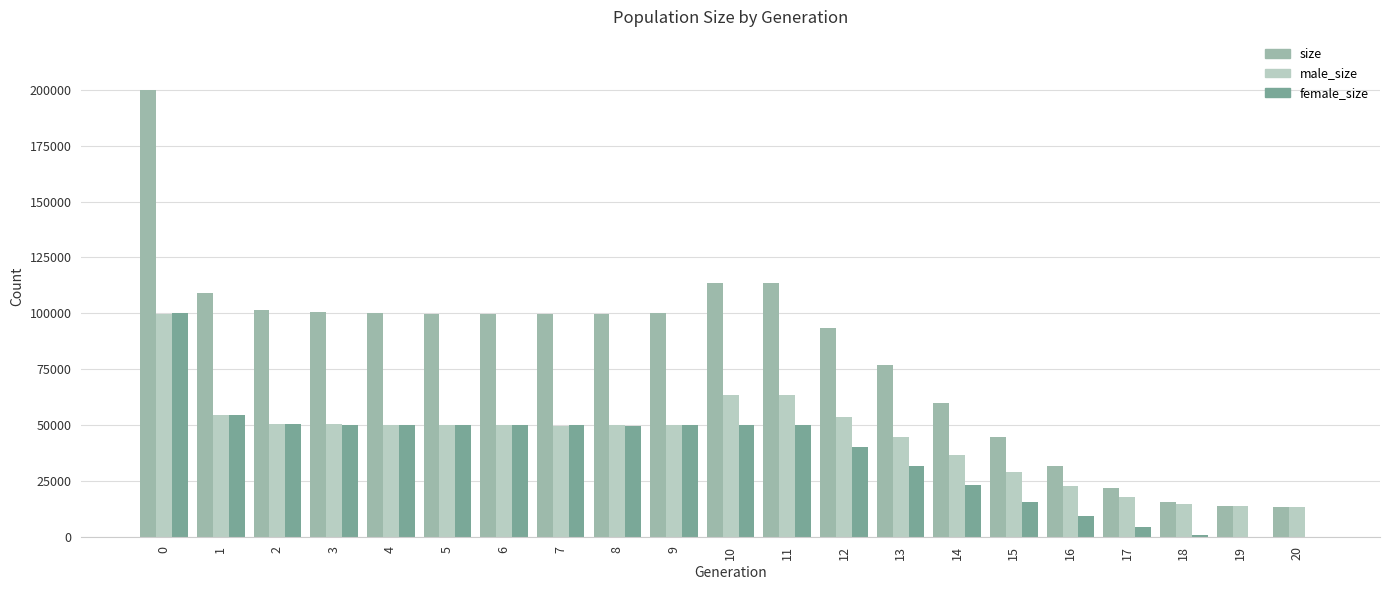

True or false: size has a value of 79355 at 0.

False